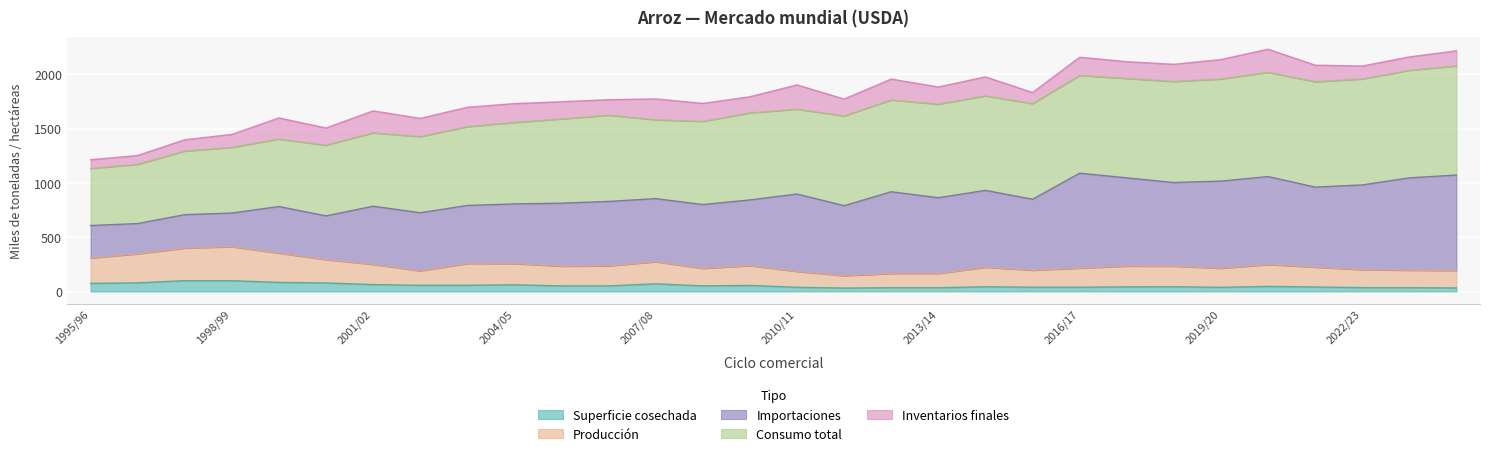

At which label does Superficie cosechada first exceed 52?

1995/96